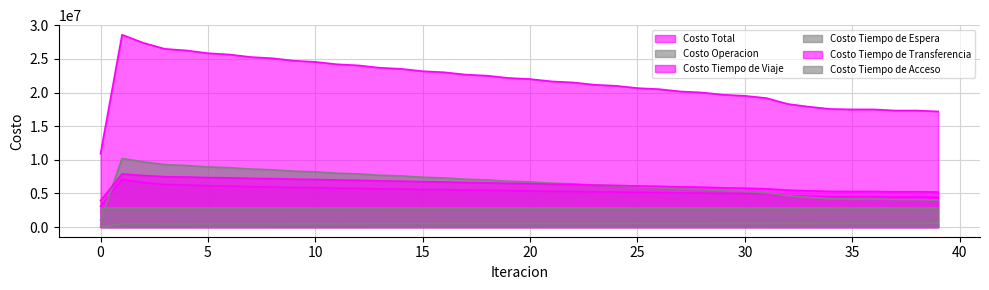

What is the approximate value of Costo Tiempo de Espera at 26?

5847909.2